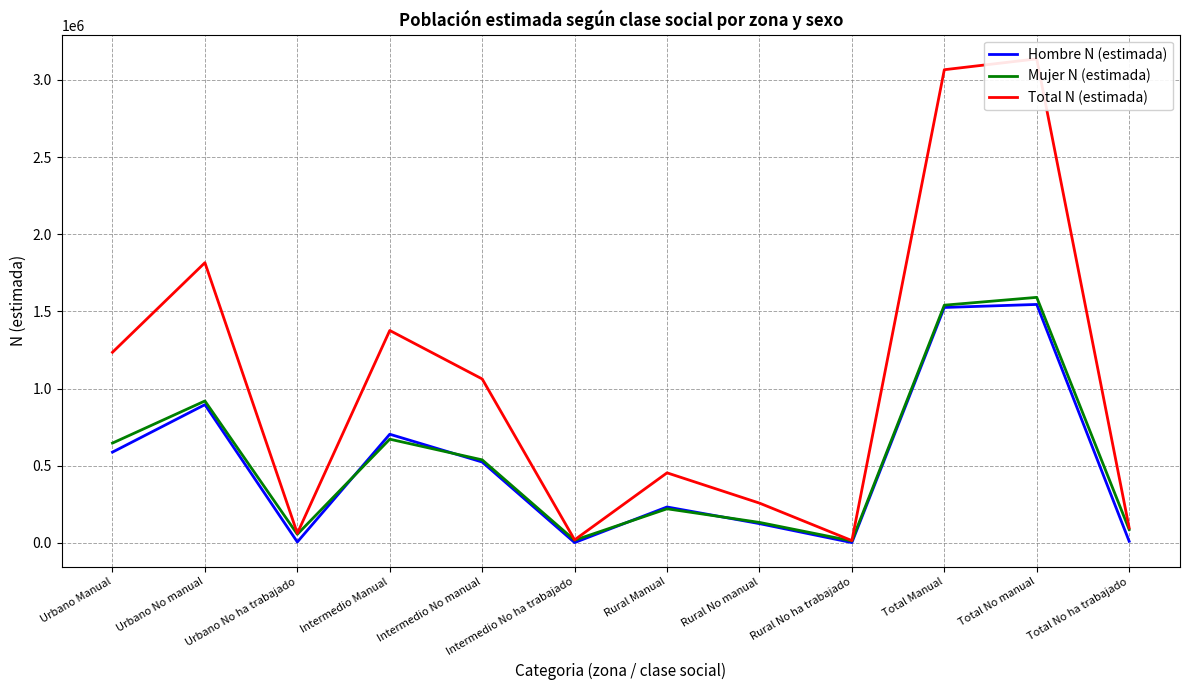

At which label is Total N (estimada) closest to 1575621?

Intermedio Manual